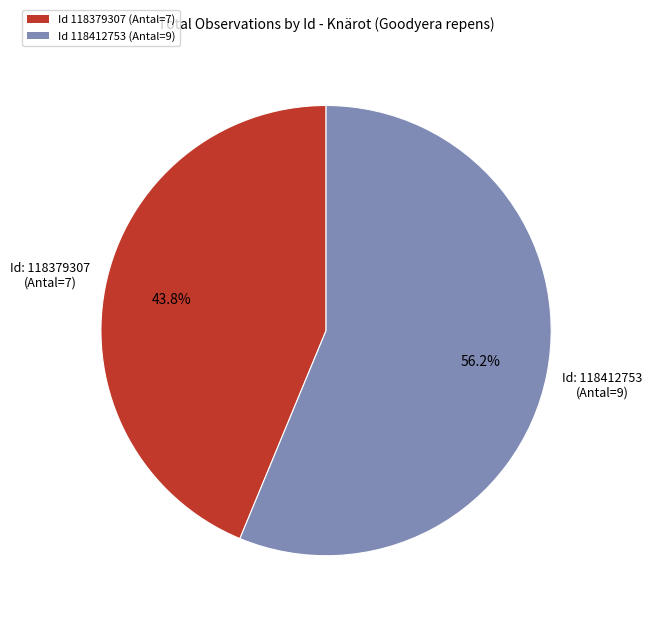

Which category has the smallest portion of the pie?

Id 118379307 (Antal=7)